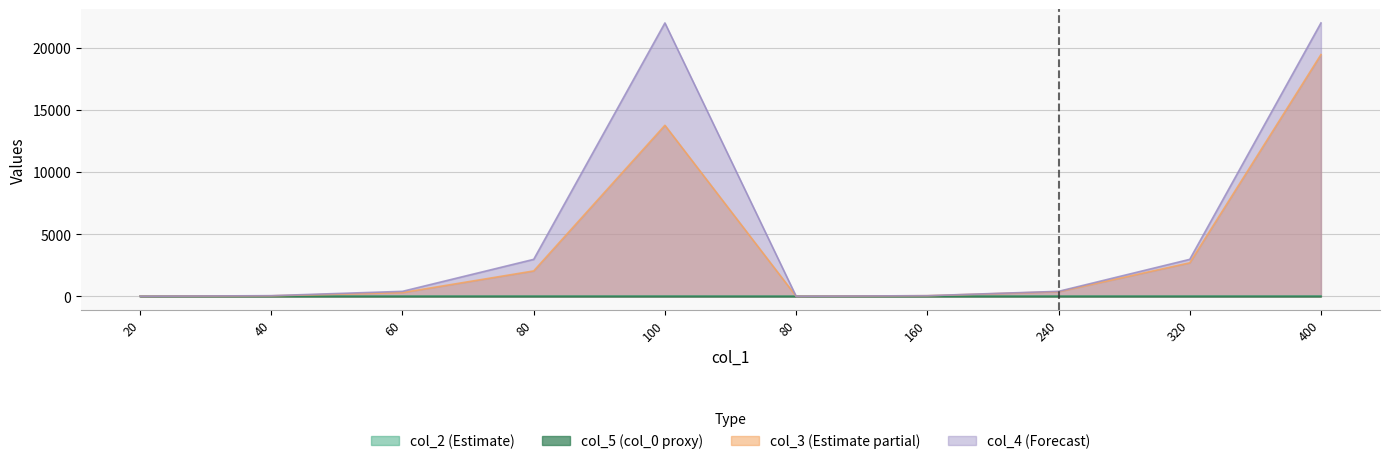

Is it true that col_2 equals 6.0 at 240?

True